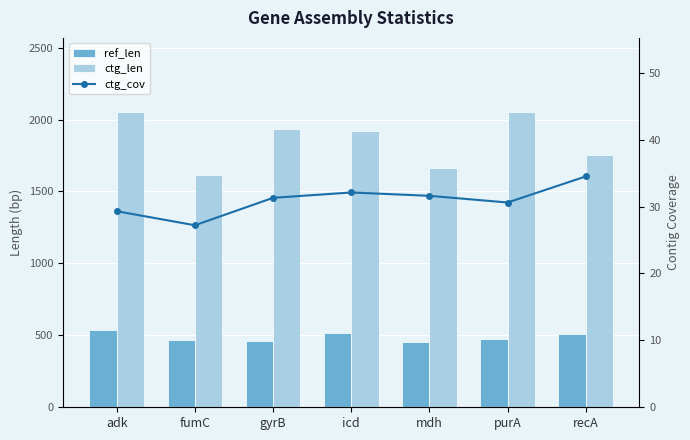

At how many categories does at least one series exceed 1200?

7